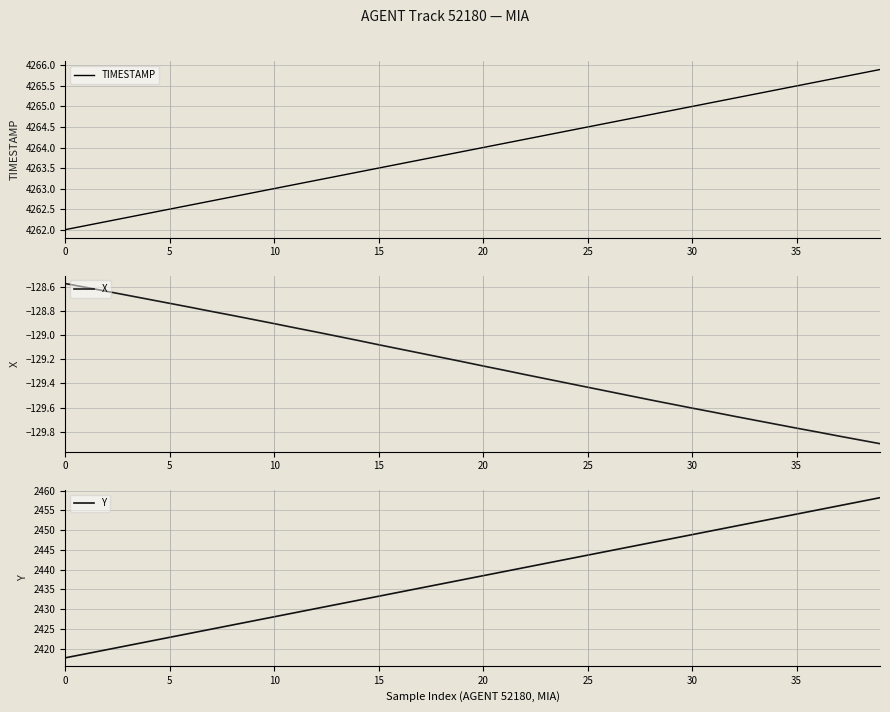

Between 26 and 12, which is larger?

26